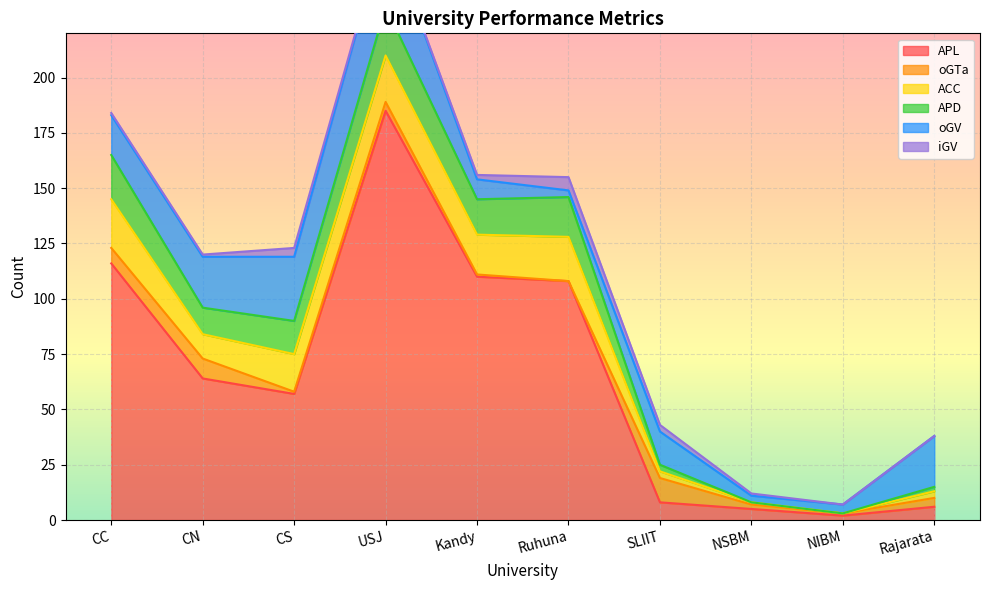

At how many categories does at least one series exceed 77?

4